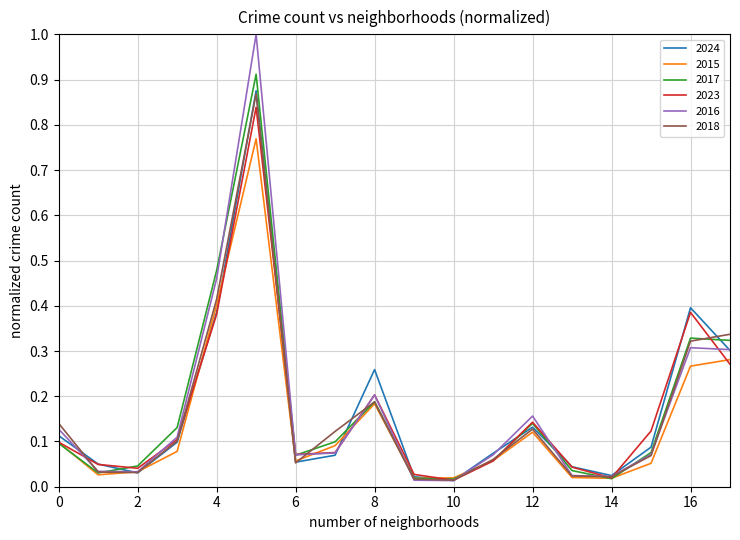

Reading left to right, list all the values displayed in this chart.

2024: 0.1	0.1	0.0	0.1	0.4	0.9	0.1	0.1	0.3	0.0	0.0	0.1	0.1	0.0	0.0	0.1	0.4	0.3
2015: 0.1	0.0	0.0	0.1	0.4	0.8	0.1	0.1	0.2	0.0	0.0	0.1	0.1	0.0	0.0	0.1	0.3	0.3
2017: 0.1	0.0	0.0	0.1	0.5	0.9	0.1	0.1	0.2	0.0	0.0	0.1	0.1	0.0	0.0	0.1	0.3	0.3
2023: 0.1	0.0	0.0	0.1	0.4	0.8	0.1	0.1	0.2	0.0	0.0	0.1	0.1	0.0	0.0	0.1	0.4	0.3
2016: 0.1	0.0	0.0	0.1	0.5	1.0	0.1	0.1	0.2	0.0	0.0	0.1	0.2	0.0	0.0	0.1	0.3	0.3
2018: 0.1	0.0	0.0	0.1	0.4	0.9	0.1	0.1	0.2	0.0	0.0	0.1	0.1	0.0	0.0	0.1	0.3	0.3